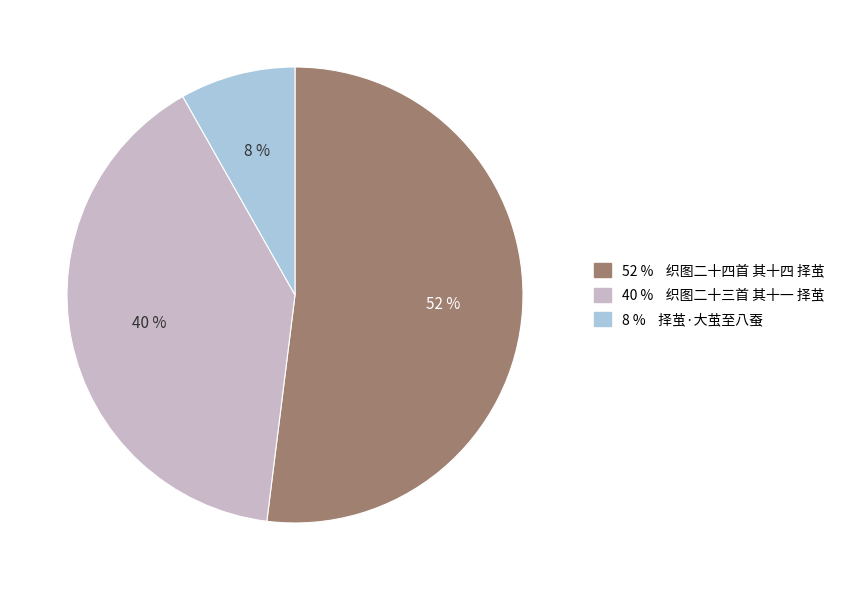

Is there a majority slice in this chart?

Yes